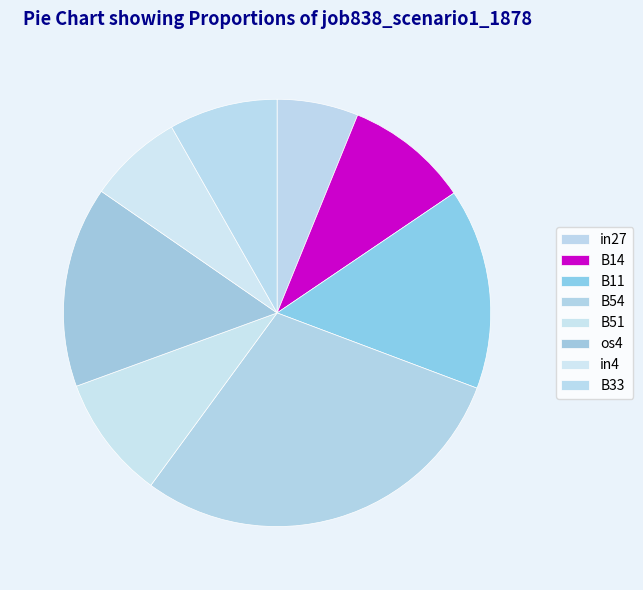

Which slice is the largest?

B54